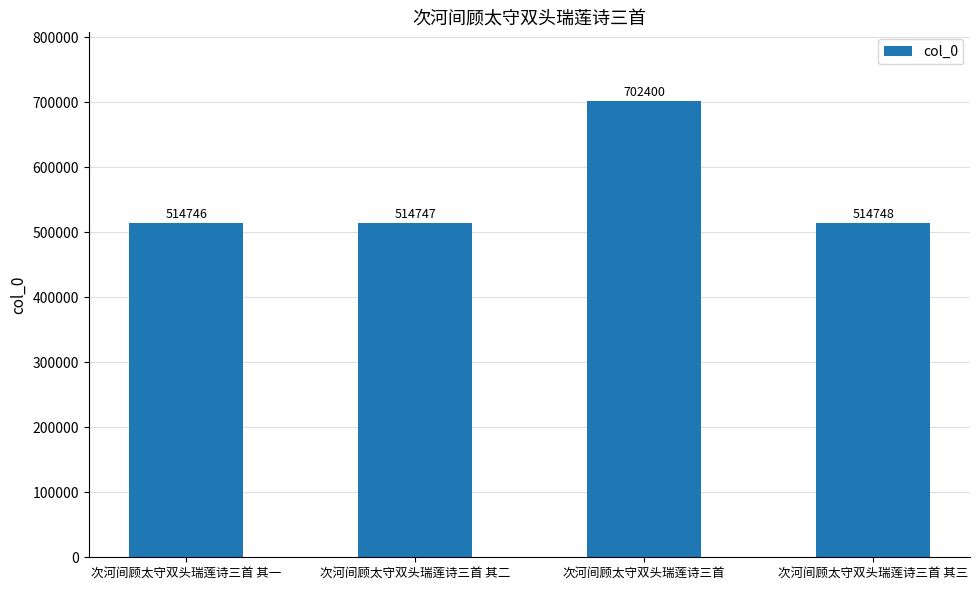

Which has a higher value, 次河间顾太守双头瑞莲诗三首 其二 or 次河间顾太守双头瑞莲诗三首 其三?

次河间顾太守双头瑞莲诗三首 其三